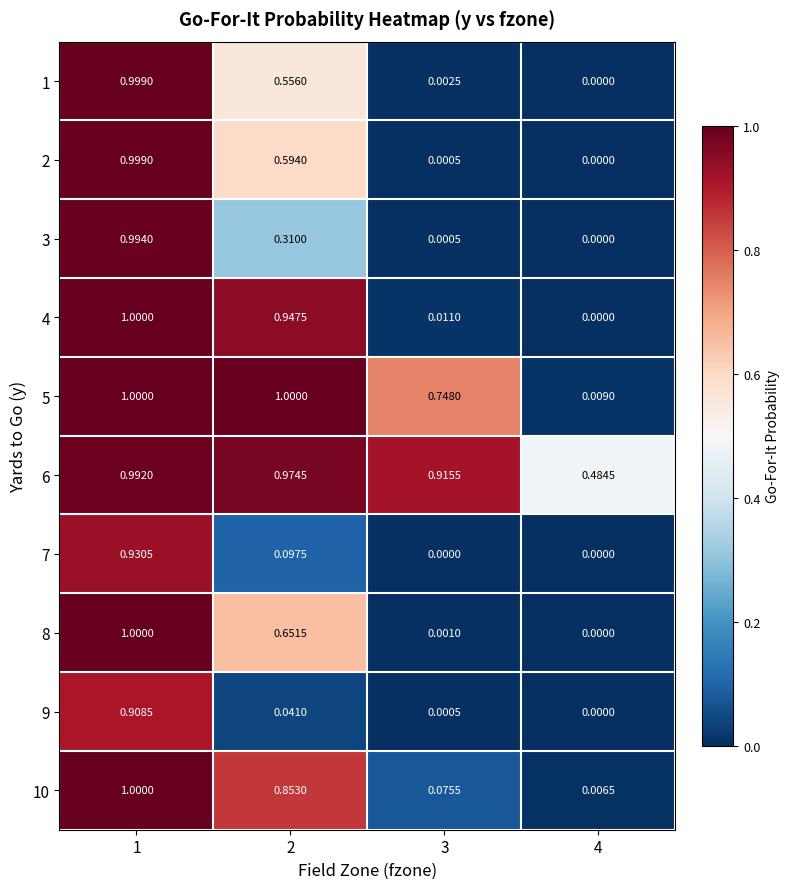

Is the value of 5 at 3 greater than the value of 7 at 3?

Yes